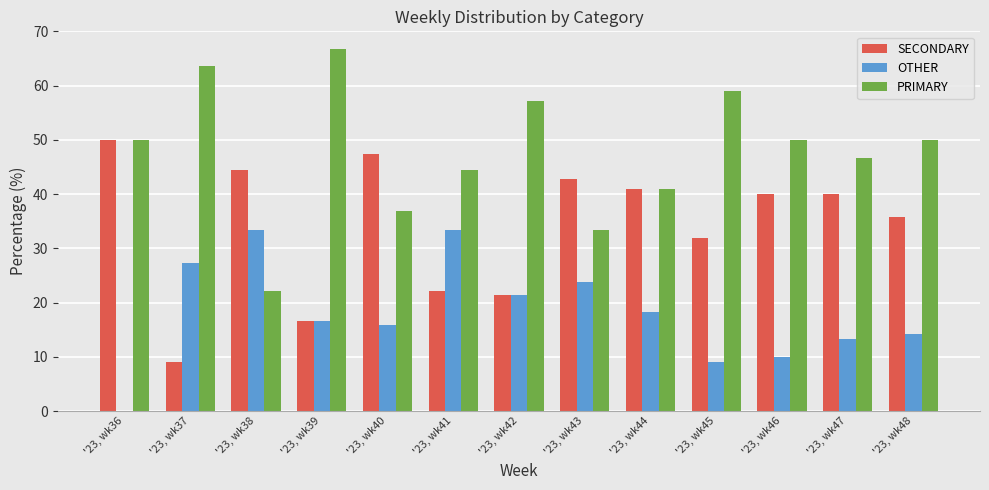

At which label is SECONDARY closest to 29?

'23, wk45